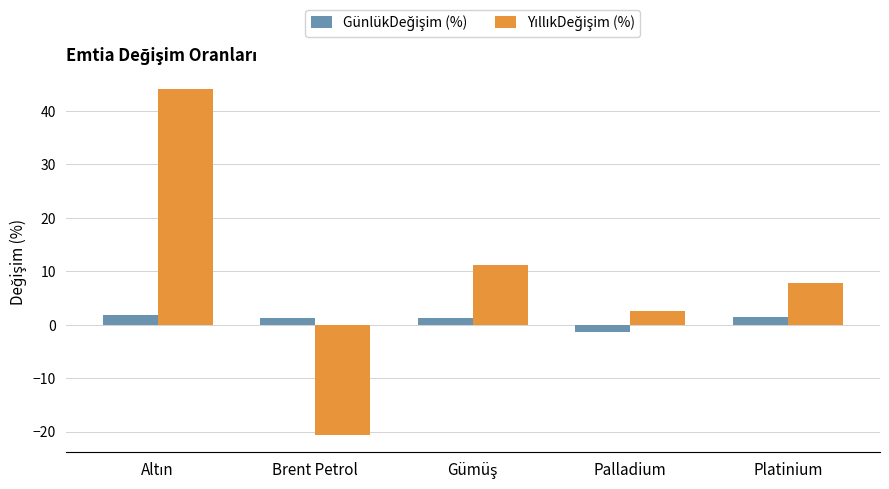

Which category has the lowest value across all series?

Brent Petrol